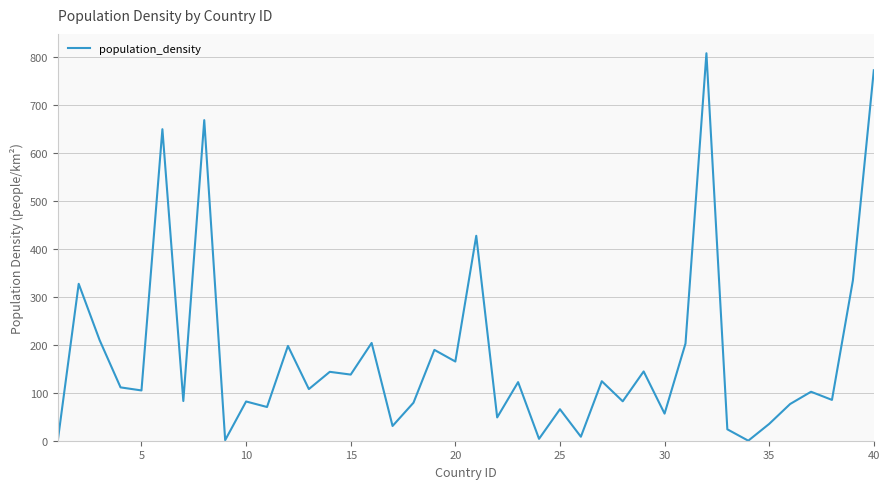

What is the maximum value shown in the chart?

807.7